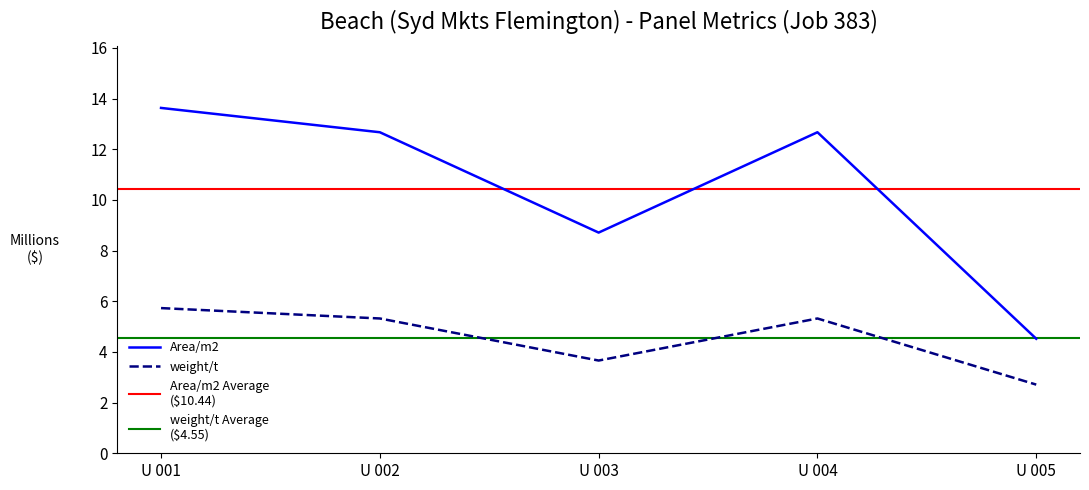

How many interior local valleys does the weight/t series have?

1